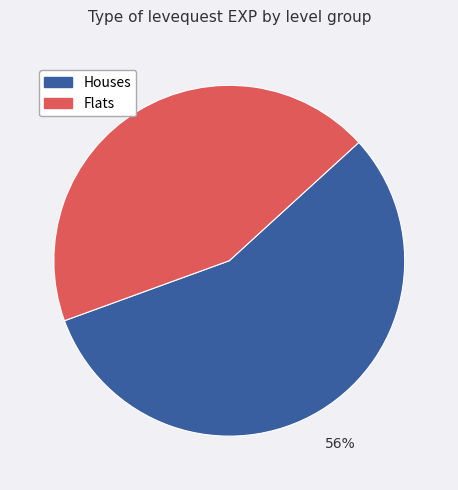

How many slices are in this pie chart?

2